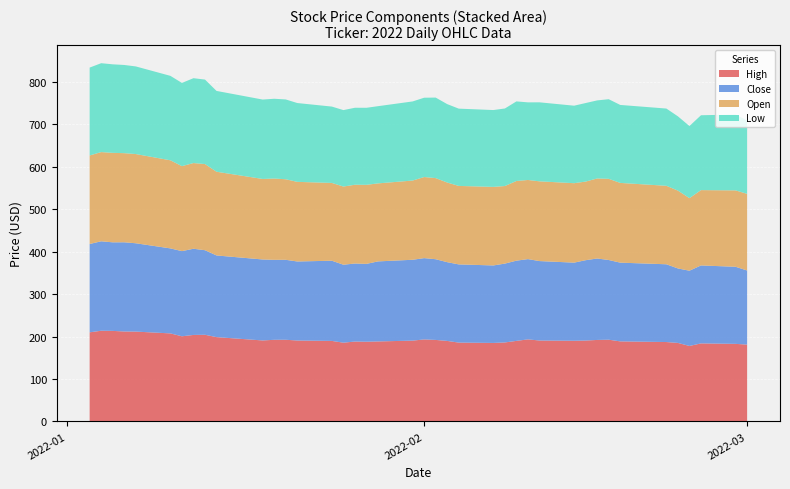

Reading left to right, extract all data points from this chart.

High: 2022-01-03=209.9	2022-01-04=213.7	2022-01-05=213.3	2022-01-06=211.9	2022-01-07=211.6	2022-01-10=207.4	2022-01-11=200.6	2022-01-12=203.8	2022-01-13=204.1	2022-01-14=198.6	2022-01-18=190.8	2022-01-19=192.3	2022-01-20=192.4	2022-01-21=190.7	2022-01-24=189.7	2022-01-25=185.6	2022-01-26=188.2	2022-01-27=187.8	2022-01-28=188.4	2022-01-31=190.4	2022-02-01=193.2	2022-02-02=192.0	2022-02-03=189.7	2022-02-04=185.7	2022-02-07=184.9	2022-02-08=186.1	2022-02-09=189.8	2022-02-10=193.3	2022-02-11=190.6	2022-02-14=190.1	2022-02-15=190.6	2022-02-16=192.0	2022-02-17=192.5	2022-02-18=188.6	2022-02-22=187.0	2022-02-23=185.0	2022-02-24=177.8	2022-02-25=183.9	2022-02-28=182.7	2022-03-01=181.0
Close: 2022-01-03=207.9	2022-01-04=210.5	2022-01-05=208.5	2022-01-06=209.9	2022-01-07=207.9	2022-01-10=200.1	2022-01-11=200.4	2022-01-12=202.9	2022-01-13=199.1	2022-01-14=192.2	2022-01-18=190.6	2022-01-19=188.2	2022-01-20=188.2	2022-01-21=186.0	2022-01-24=188.8	2022-01-25=183.5	2022-01-26=183.7	2022-01-27=183.2	2022-01-28=188.4	2022-01-31=190.3	2022-02-01=191.4	2022-02-02=190.0	2022-02-03=185.4	2022-02-04=184.0	2022-02-07=182.4	2022-02-08=185.6	2022-02-09=188.8	2022-02-10=188.9	2022-02-11=187.0	2022-02-14=183.9	2022-02-15=189.1	2022-02-16=191.7	2022-02-17=187.6	2022-02-18=185.3	2022-02-22=183.1	2022-02-23=175.3	2022-02-24=177.2	2022-02-25=183.5	2022-02-28=181.4	2022-03-01=174.4
Open: 2022-01-03=208.4	2022-01-04=210.0	2022-01-05=210.6	2022-01-06=209.8	2022-01-07=210.0	2022-01-10=207.4	2022-01-11=200.1	2022-01-12=201.7	2022-01-13=202.8	2022-01-14=197.0	2022-01-18=189.5	2022-01-19=191.4	2022-01-20=189.6	2022-01-21=187.4	2022-01-24=183.1	2022-01-25=184.0	2022-01-26=185.4	2022-01-27=186.1	2022-01-28=183.6	2022-01-31=186.5	2022-02-01=190.9	2022-02-02=190.9	2022-02-03=187.5	2022-02-04=184.7	2022-02-07=184.9	2022-02-08=182.6	2022-02-09=187.6	2022-02-10=186.3	2022-02-11=187.7	2022-02-14=187.0	2022-02-15=185.0	2022-02-16=188.4	2022-02-17=191.1	2022-02-18=187.7	2022-02-22=184.7	2022-02-23=183.2	2022-02-24=170.8	2022-02-25=177.3	2022-02-28=179.8	2022-03-01=180.4
Low: 2022-01-03=206.9	2022-01-04=209.2	2022-01-05=208.4	2022-01-06=207.6	2022-01-07=206.2	2022-01-10=198.8	2022-01-11=195.9	2022-01-12=199.7	2022-01-13=198.8	2022-01-14=190.2	2022-01-18=186.9	2022-01-19=187.7	2022-01-20=187.9	2022-01-21=185.5	2022-01-24=179.7	2022-01-25=179.9	2022-01-26=181.2	2022-01-27=181.3	2022-01-28=181.7	2022-01-31=186.2	2022-02-01=186.7	2022-02-02=189.5	2022-02-03=184.6	2022-02-04=181.9	2022-02-07=180.8	2022-02-08=182.5	2022-02-09=187.3	2022-02-10=182.7	2022-02-11=186.0	2022-02-14=182.4	2022-02-15=184.9	2022-02-16=183.7	2022-02-17=187.4	2022-02-18=183.5	2022-02-22=181.8	2022-02-23=174.8	2022-02-24=169.7	2022-02-25=176.2	2022-02-28=178.6	2022-03-01=172.9